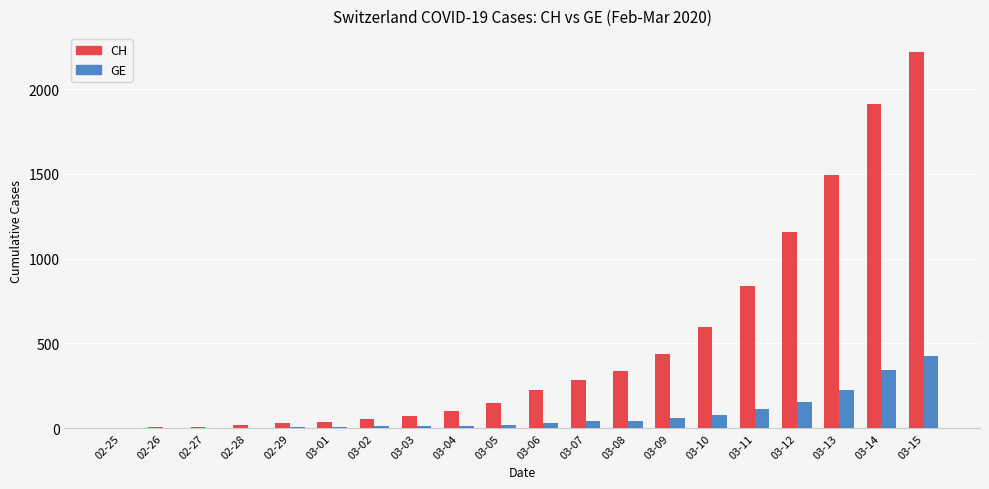

How many groups of bars are there?

20